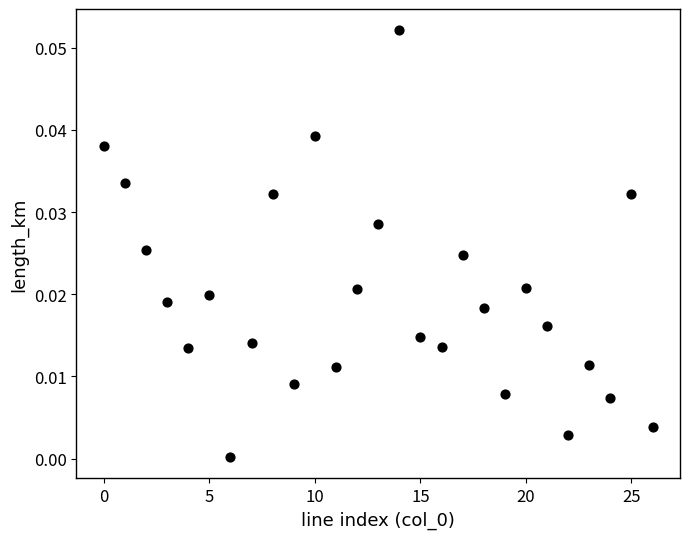

How many data points are displayed?

27